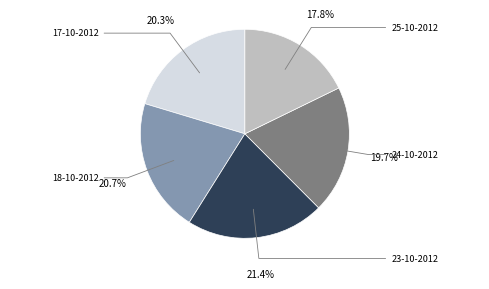

Does any single category account for the majority?

No